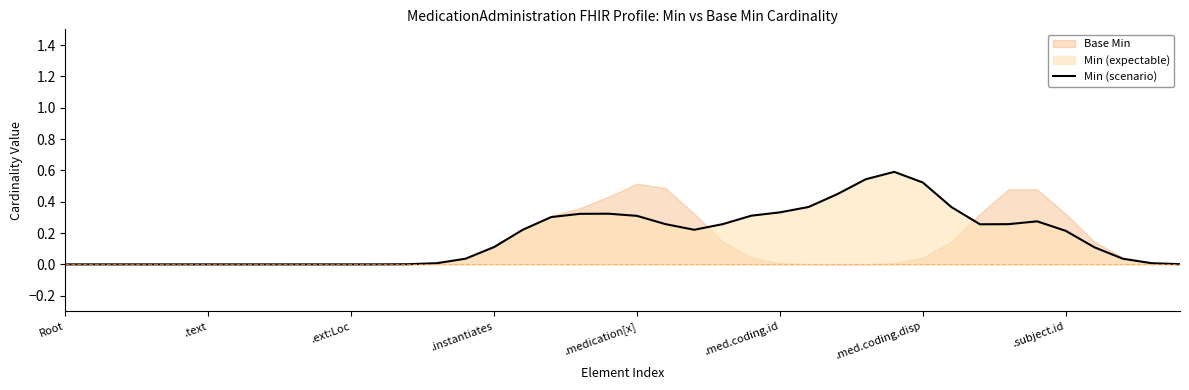

At which category does the data reach its first local peak?

19